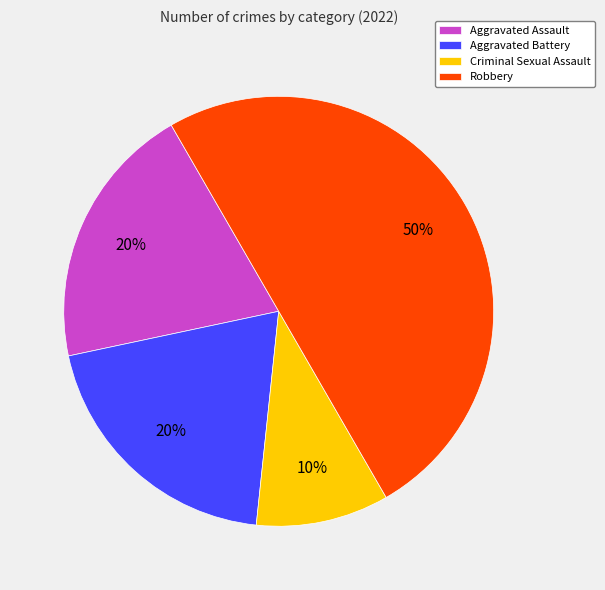

How many slices are in this pie chart?

4